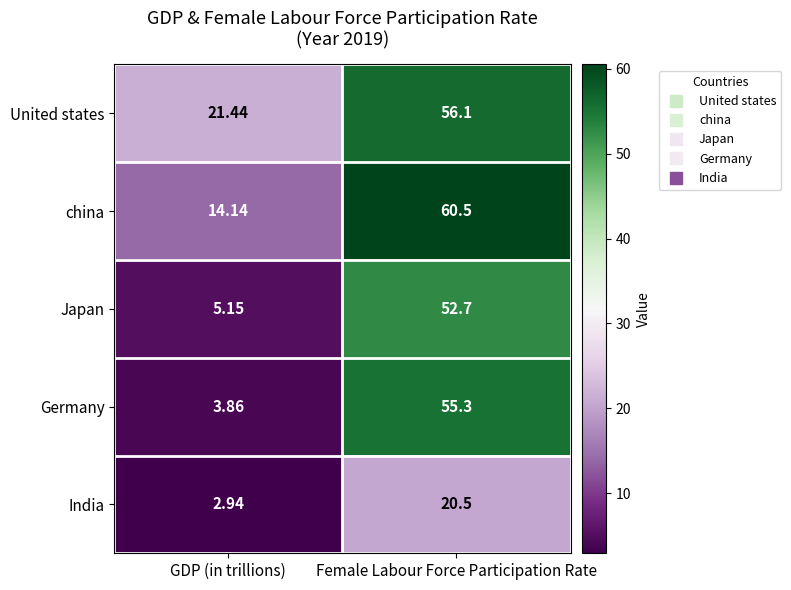

What is the spread (max minus min) of values at GDP (in trillions)?

18.5